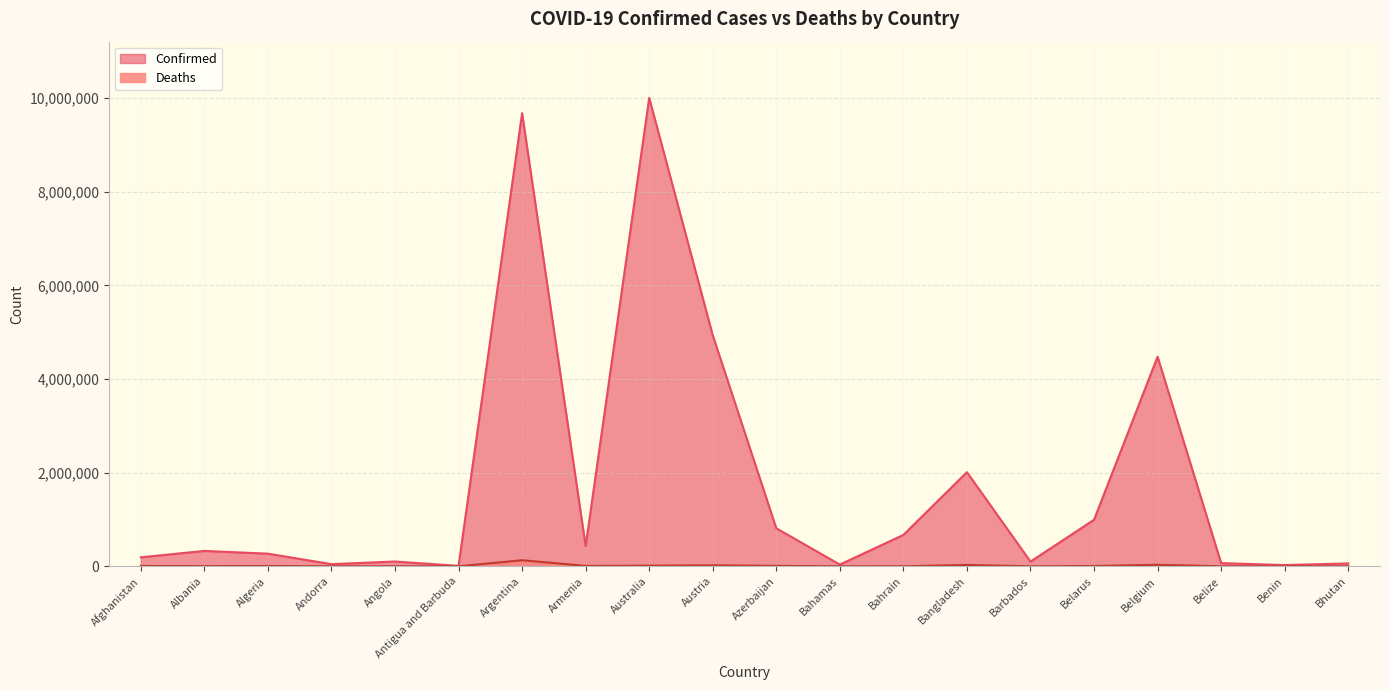

Reading left to right, what are all the values shown in this chart?

Confirmed: Afghanistan=192463	Albania=328515	Algeria=270194	Andorra=46027	Angola=102636	Antigua and Barbuda=8949	Argentina=9678225	Armenia=432274	Australia=10005856	Austria=4934634	Azerbaijan=812116	Bahamas=37044	Bahrain=671055	Bangladesh=2011317	Barbados=100762	Belarus=994037	Belgium=4477770	Belize=68187	Benin=27316	Bhutan=60898
Deaths: Afghanistan=7777	Albania=3581	Algeria=6878	Andorra=154	Angola=1917	Antigua and Barbuda=145	Argentina=129711	Armenia=8648	Australia=13760	Austria=20613	Azerbaijan=9805	Bahamas=823	Bahrain=1514	Bangladesh=29323	Barbados=539	Belarus=7118	Belgium=32496	Belize=680	Benin=163	Bhutan=21